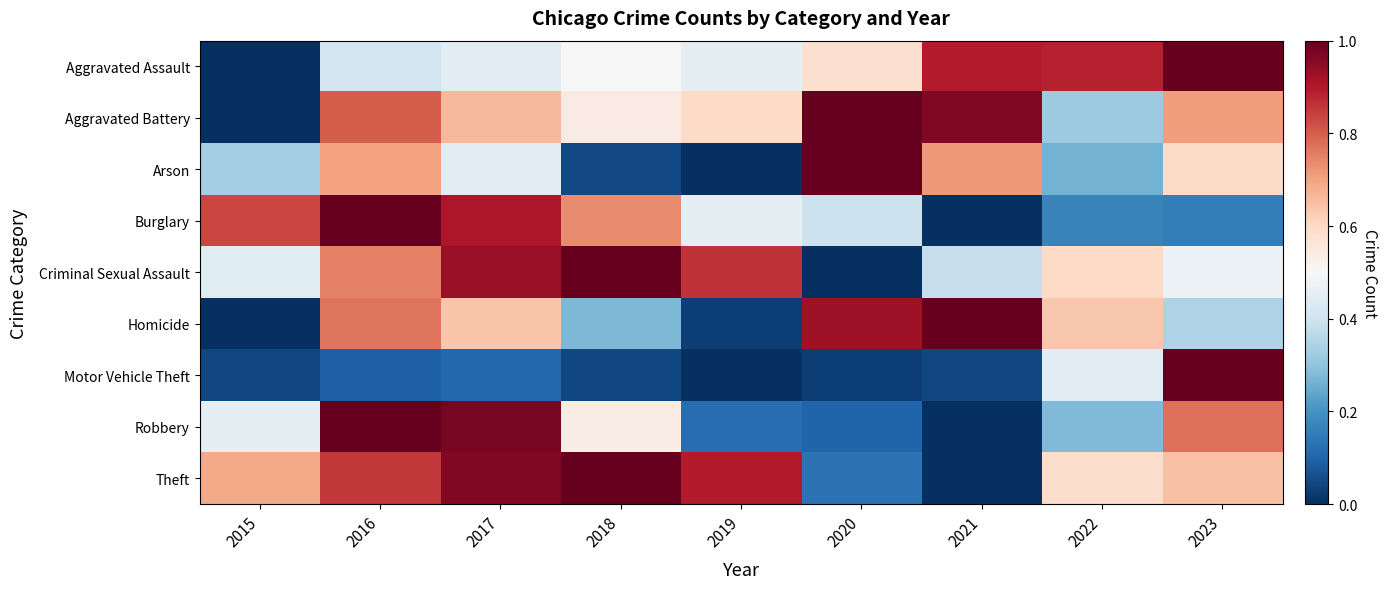

Which label corresponds to the smallest value in the chart?

2015